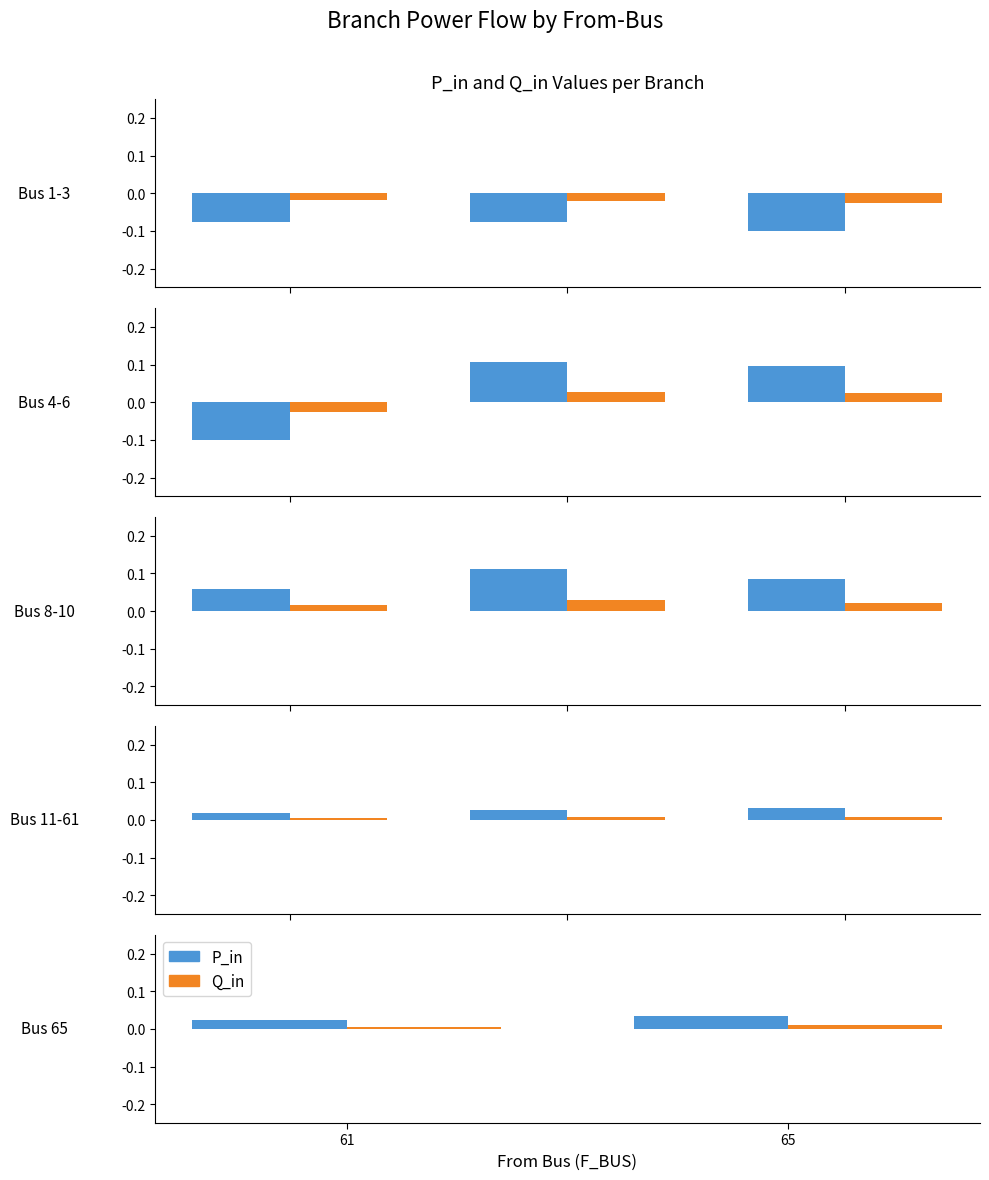

Rank the categories by P_in value from lowest to highest.

61, 65